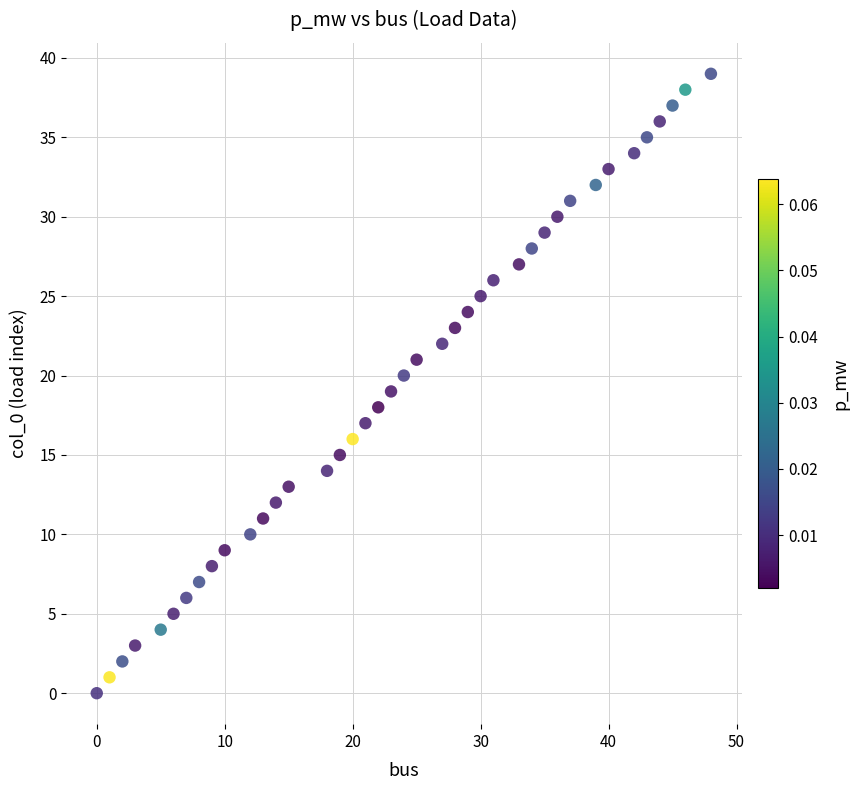

What is the range of X values (max minus min)?

48